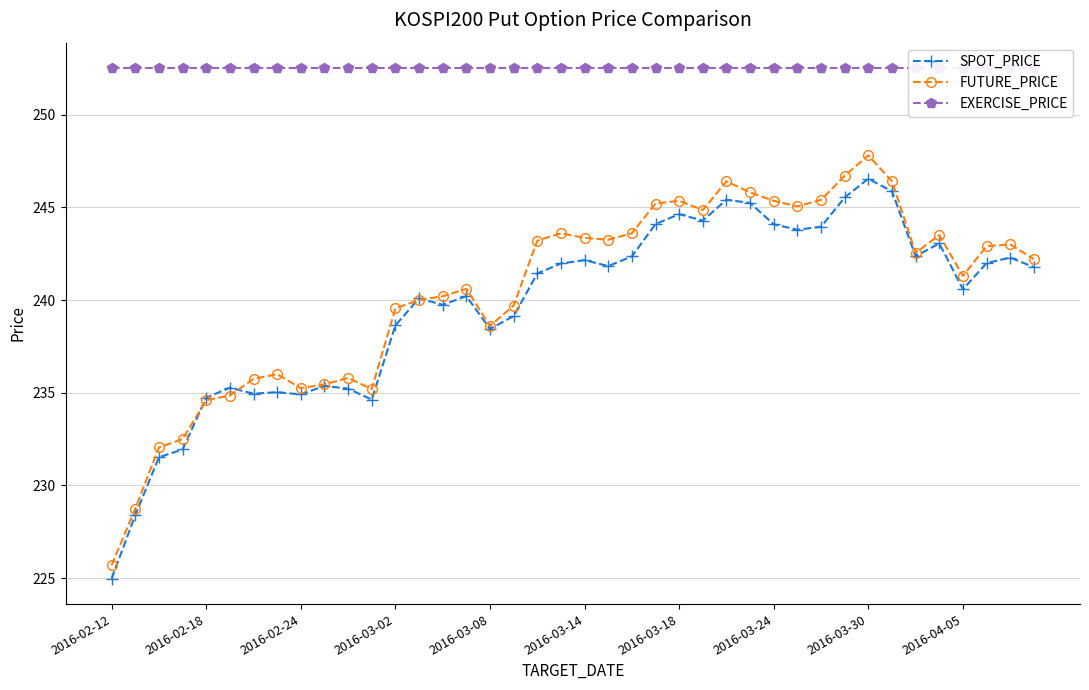

What is the maximum value for SPOT_PRICE?

246.5